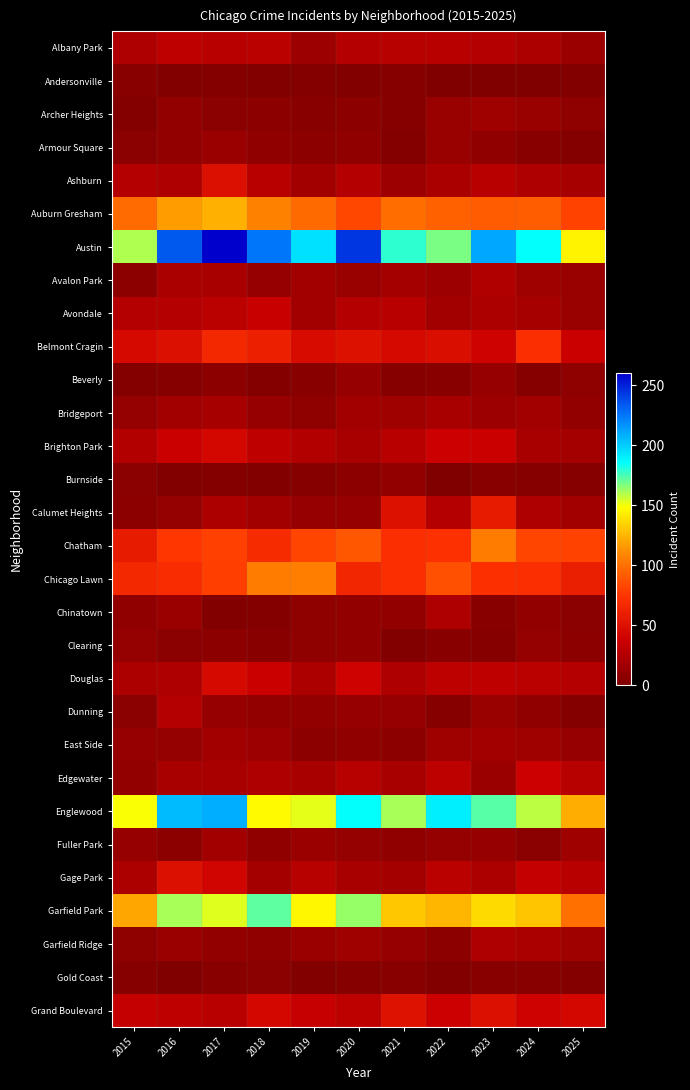

How many data points does each series have?

11